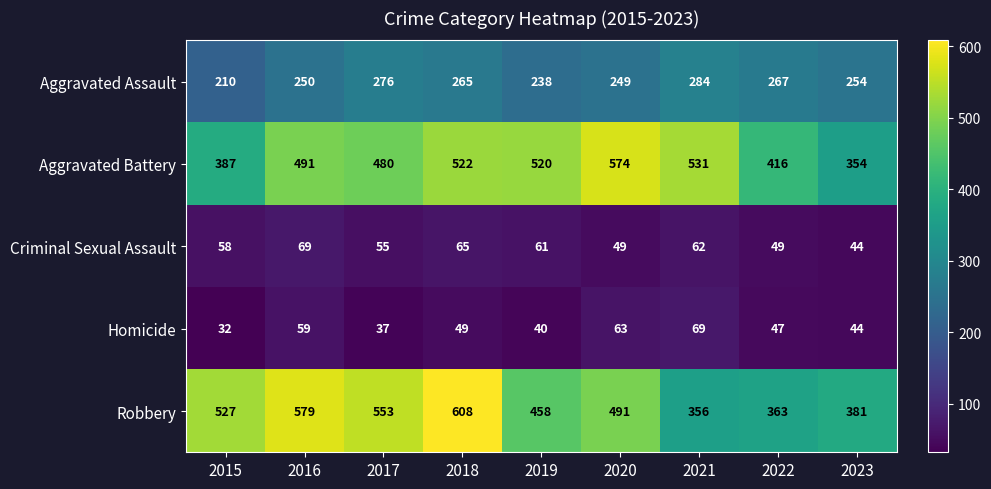

The value of Aggravated Battery at 2020 is 890. True or false?

False